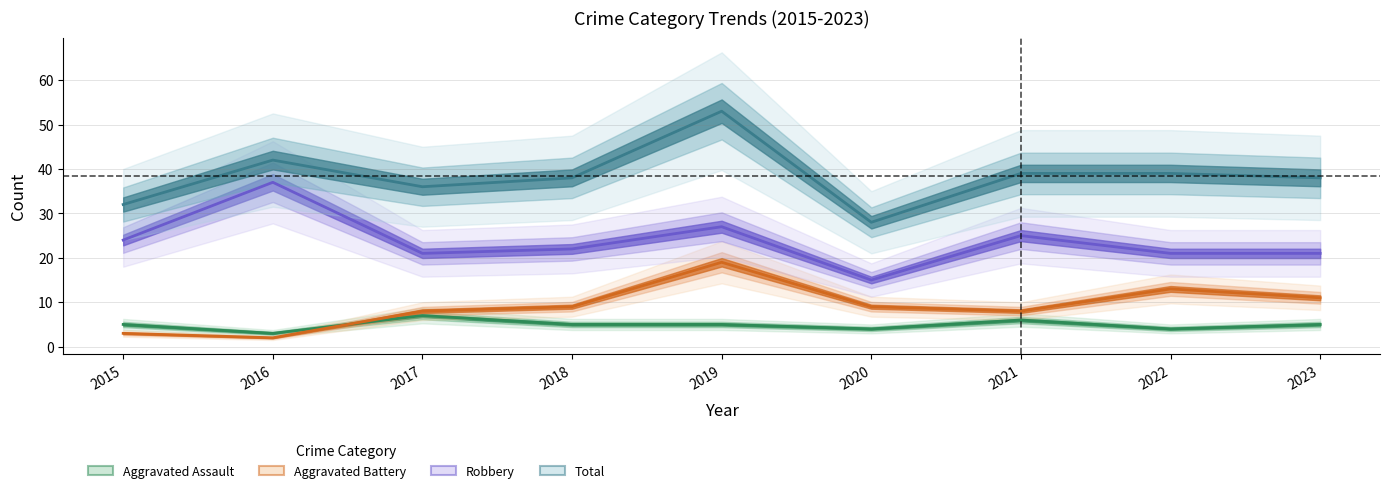

What are all the series names shown in the legend?

Aggravated Assault, Aggravated Battery, Robbery, Total